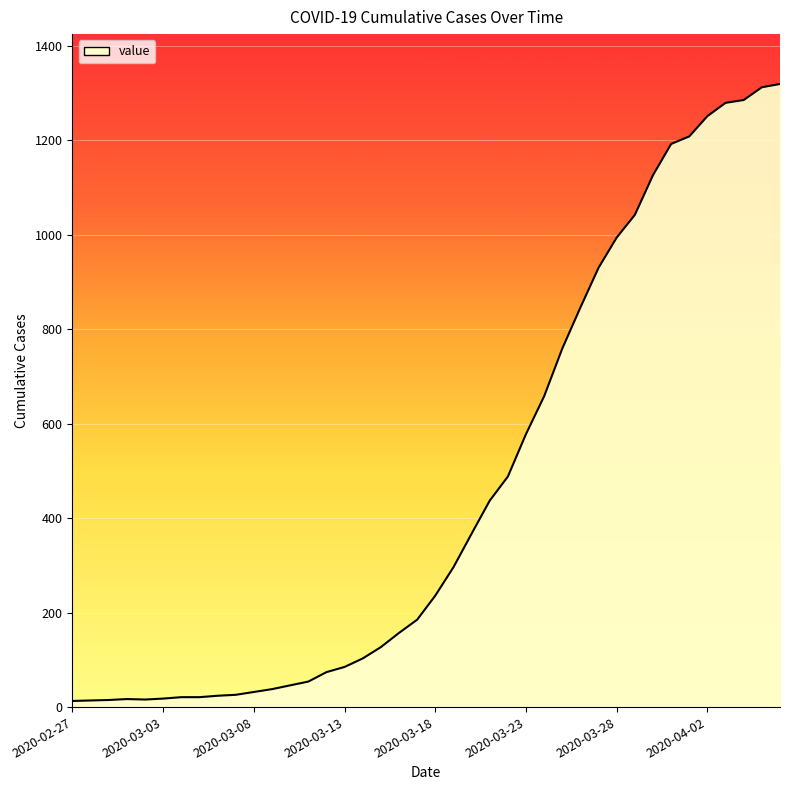

What is the difference between the maximum and minimum values?

1306